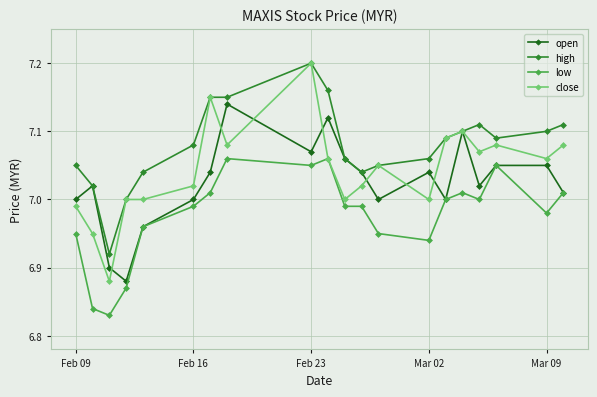

Which series has the largest total across all categories?

high